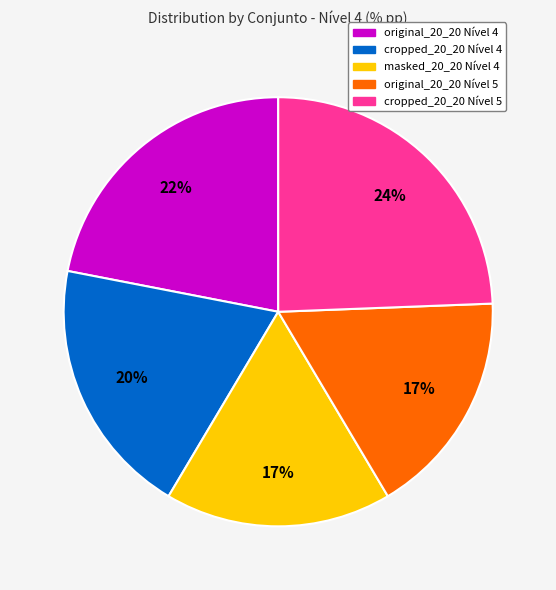

Count the number of slices in the pie.

5